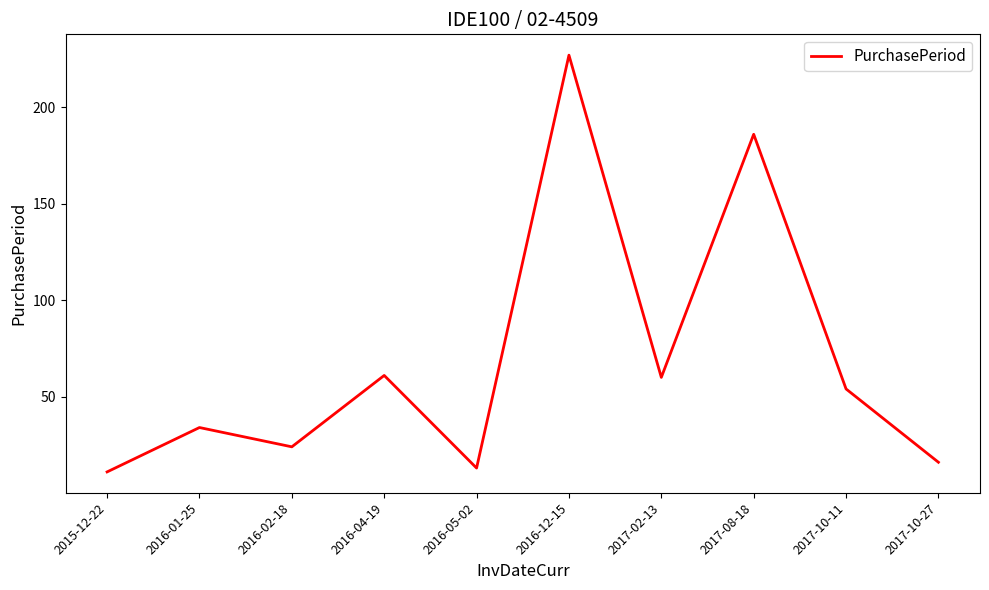

What is the change in value from 2015-12-22 to 2017-10-27?

+5